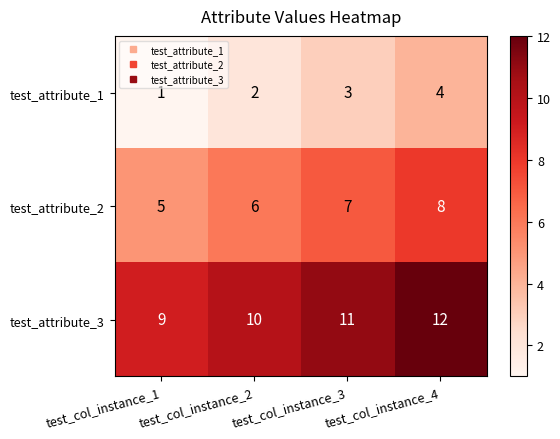

The value of test_attribute_3 at test_col_instance_4 is 19. True or false?

False